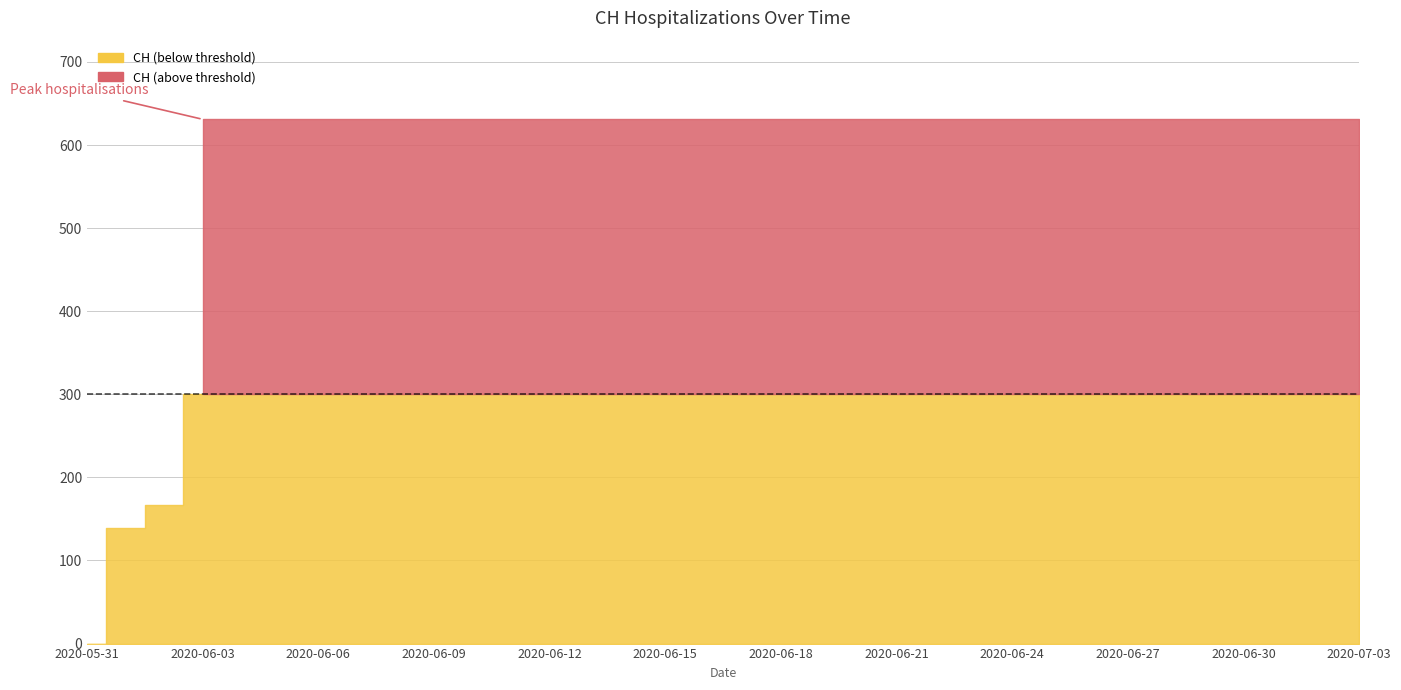

Which has a higher value, 2020-06-16 or 2020-06-18?

2020-06-16